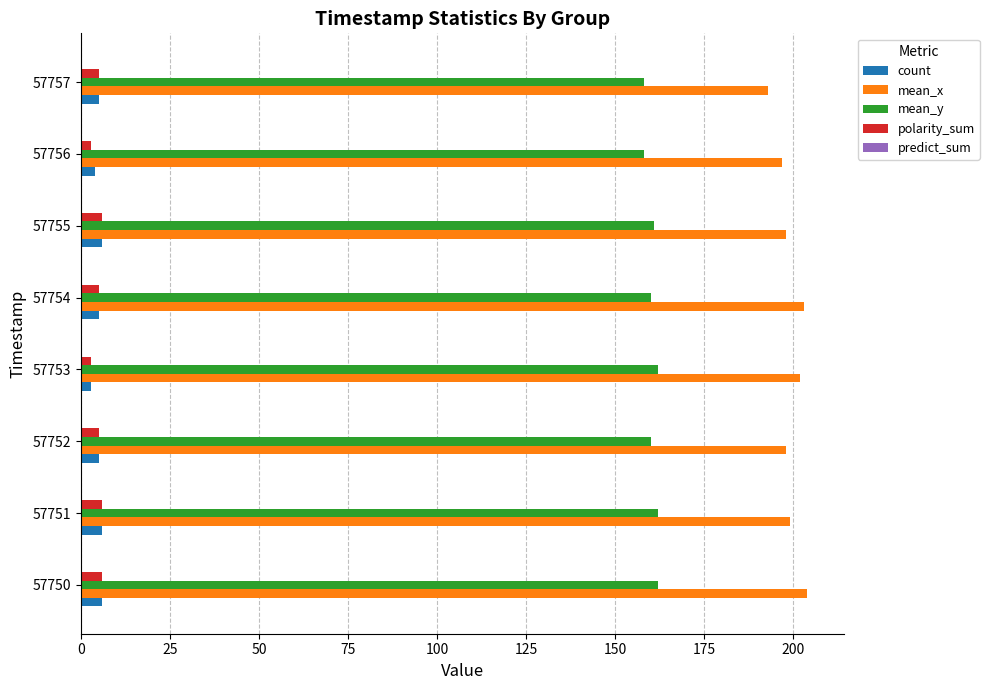

Is it true that mean_x equals 134 at 57754?

False